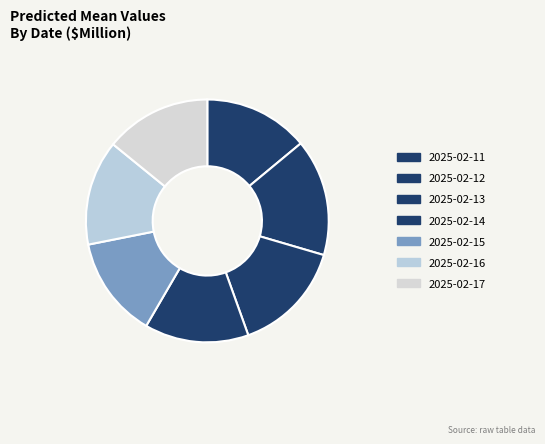

To the nearest percent, what is the difference between the largest and smallest slice percentages?

2%